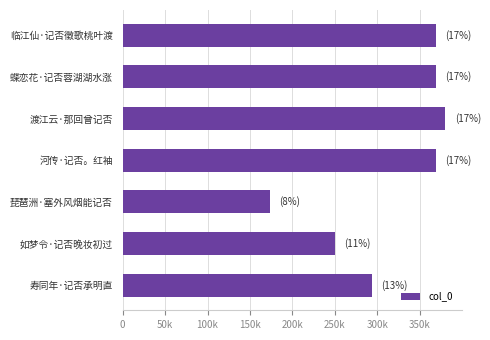

Does the chart contain any negative values?

No